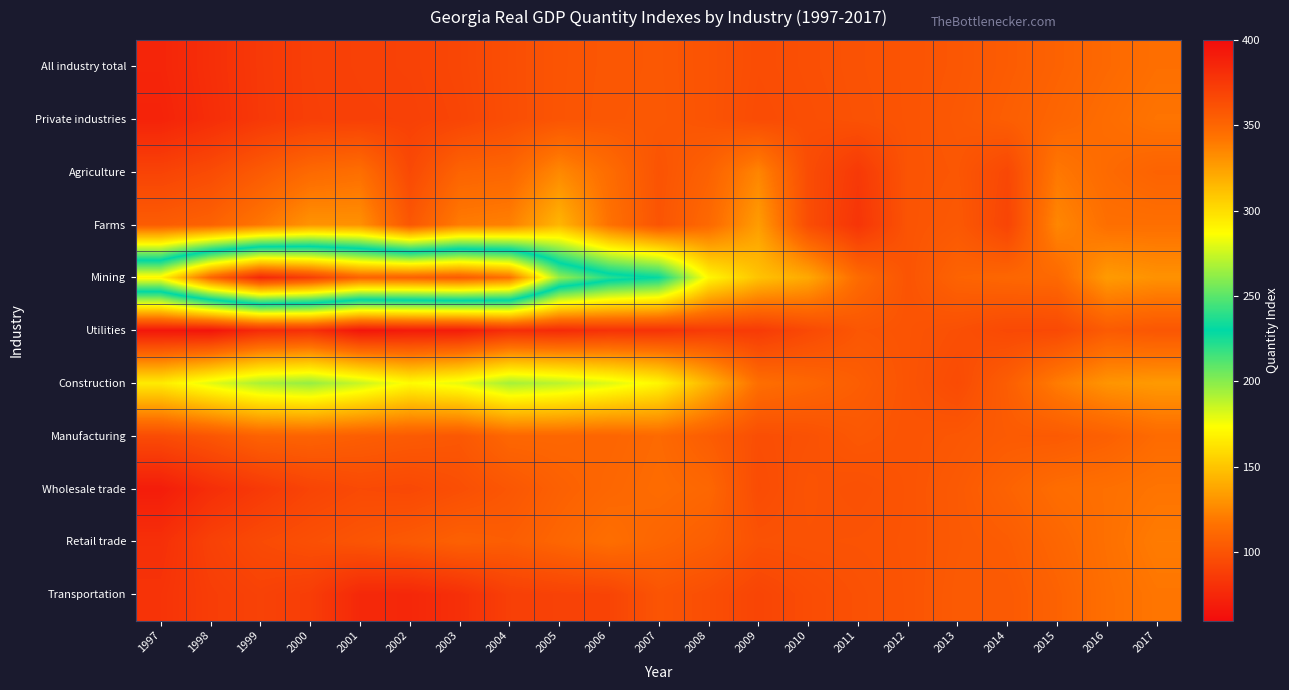

Which series changed the most between 2003 and 2015?

Mining